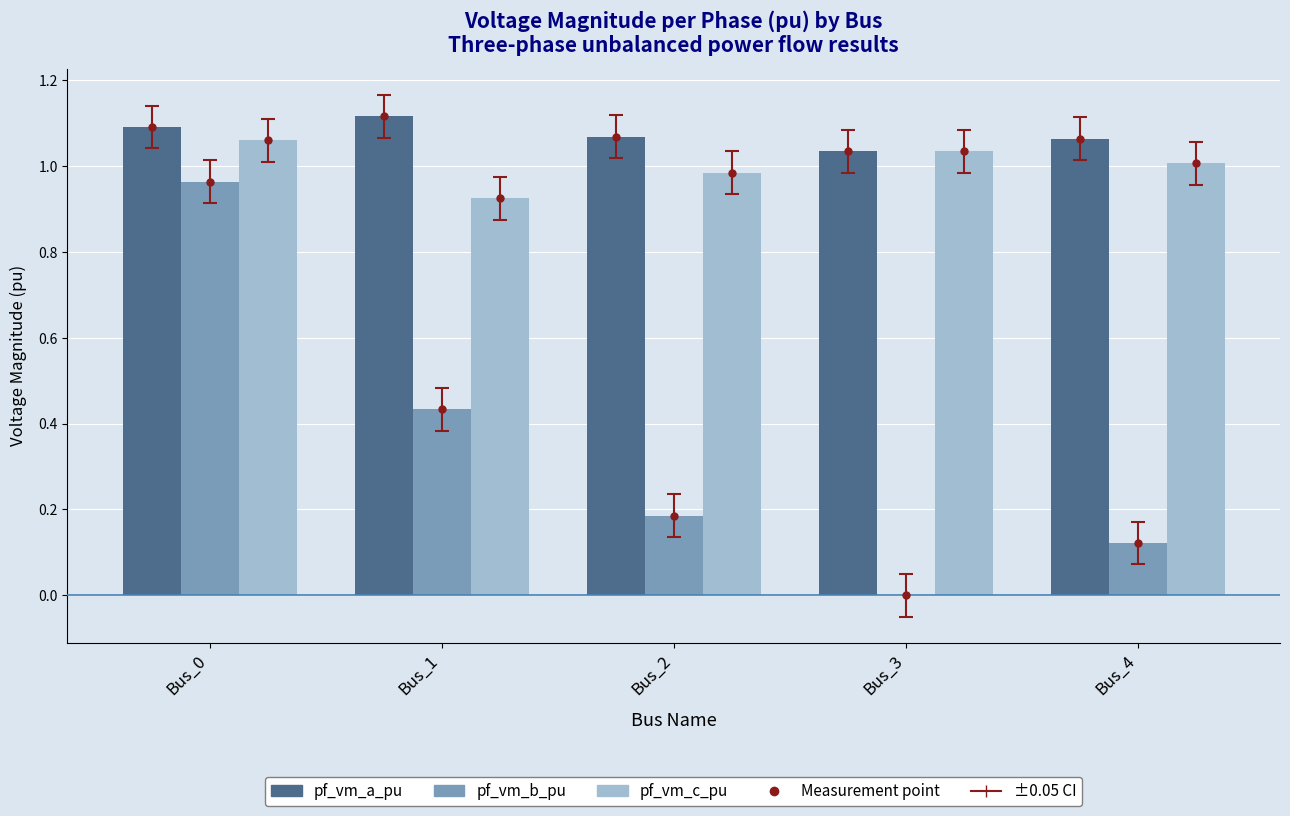

At which category is the sum across all series the highest?

Bus_0